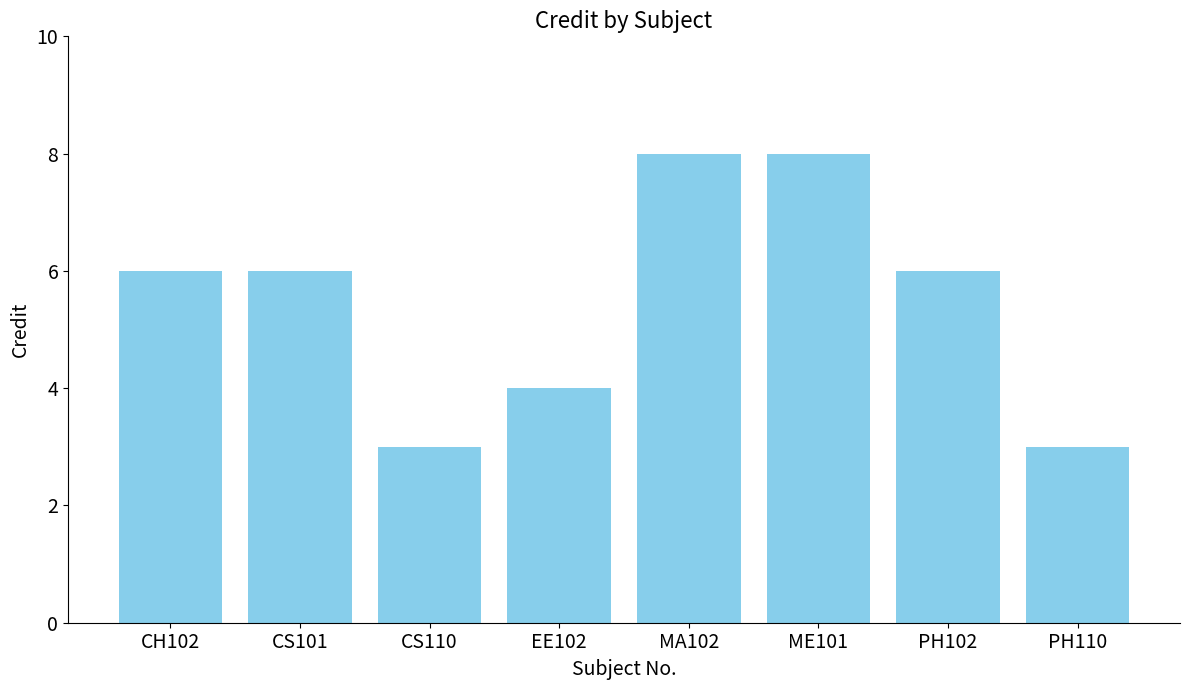

How many categories are shown in the chart?

8